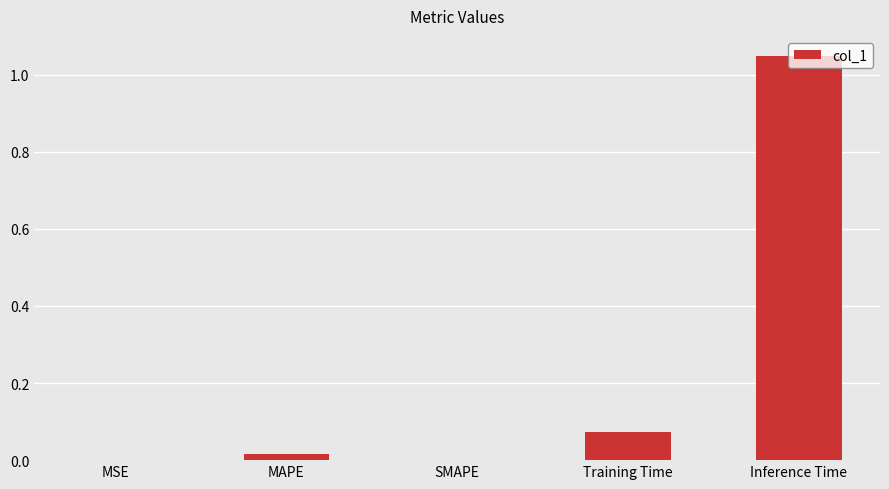

Which has a higher value, Inference Time or Training Time?

Inference Time